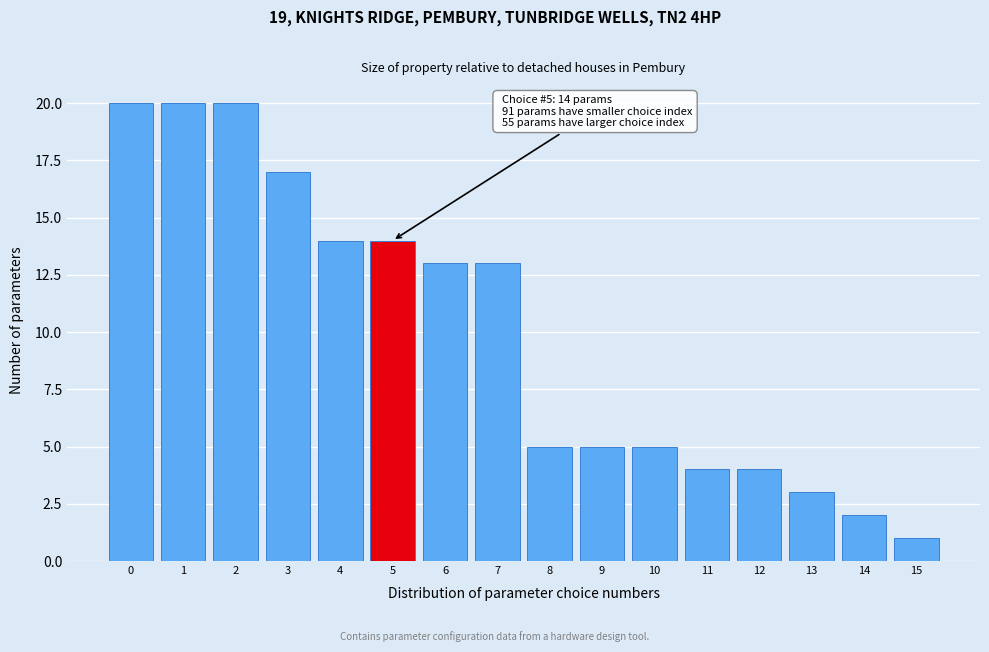

Reading right to left, transcribe all the data shown in this chart.

1	2	3	4	4	5	5	5	13	13	14	14	17	20	20	20